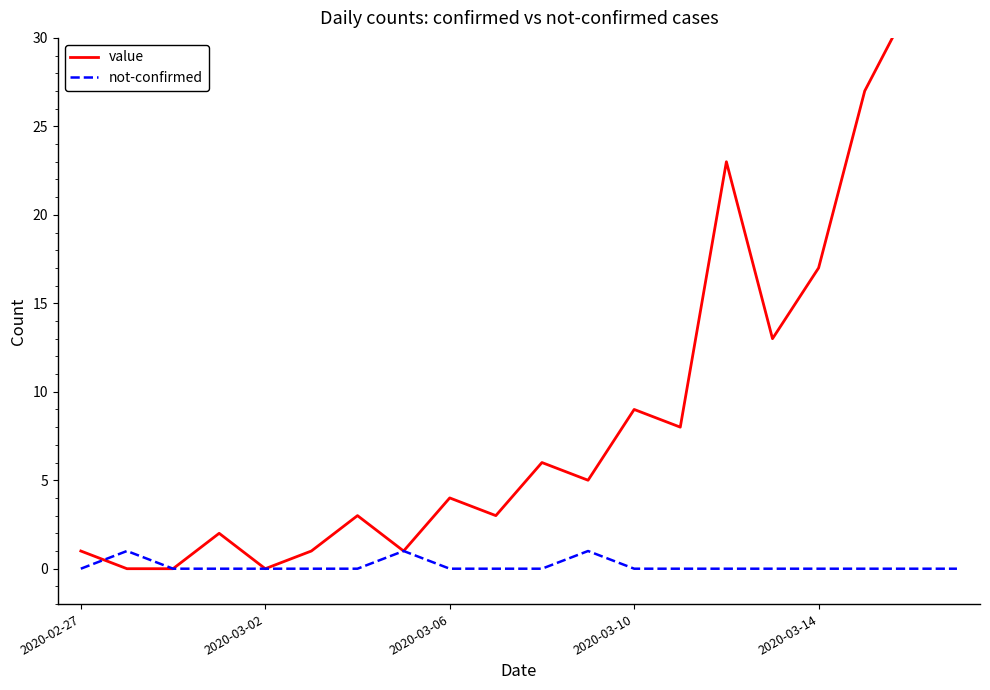

Which series has the widest spread of values?

value